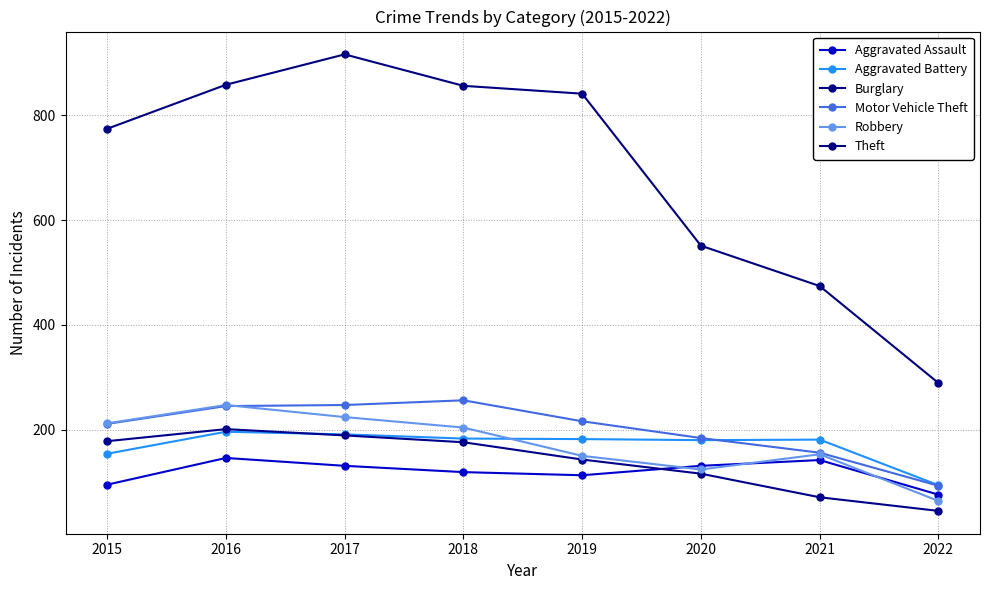

Does the chart display data point markers on the line(s)?

Yes